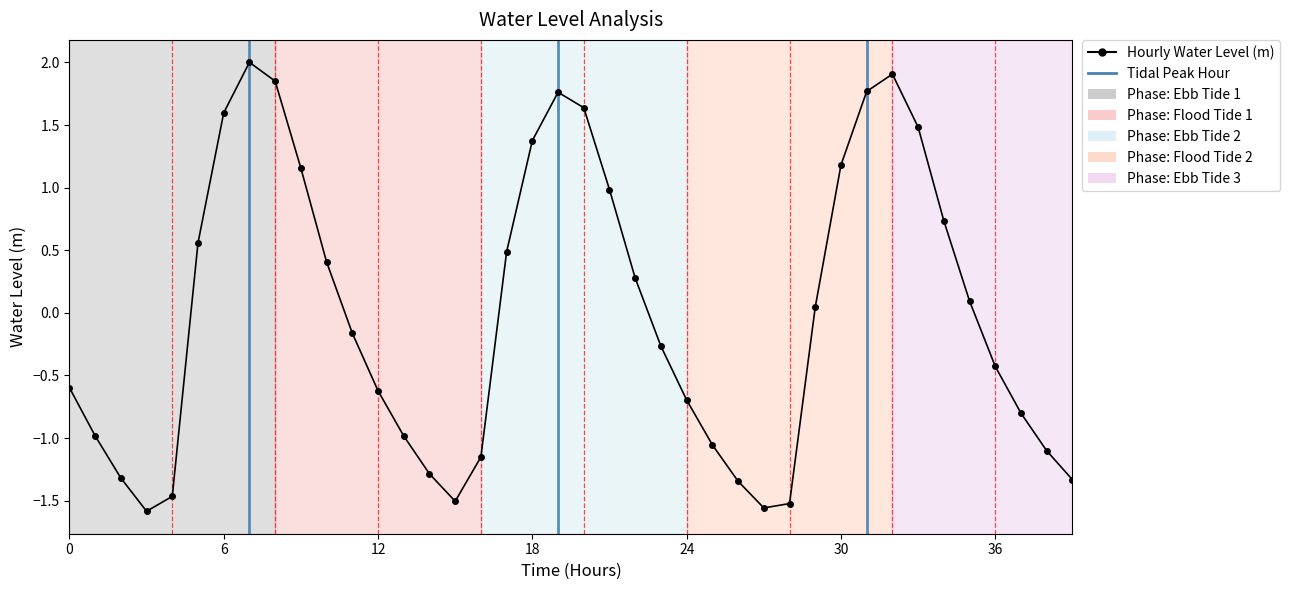

True or false: the data has more than 2 interior local peaks.

True